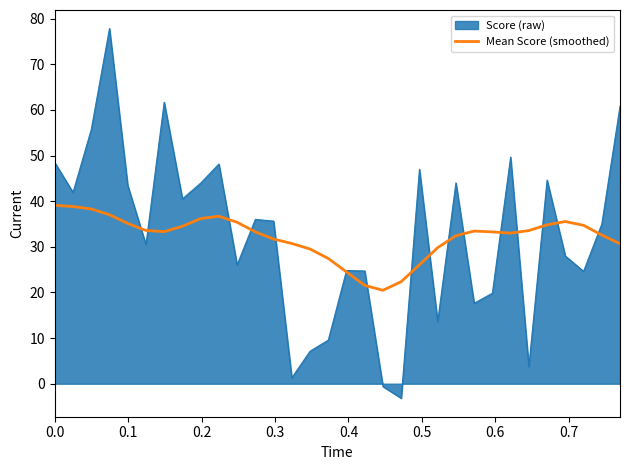

What is the minimum value shown in the chart?

-3.2